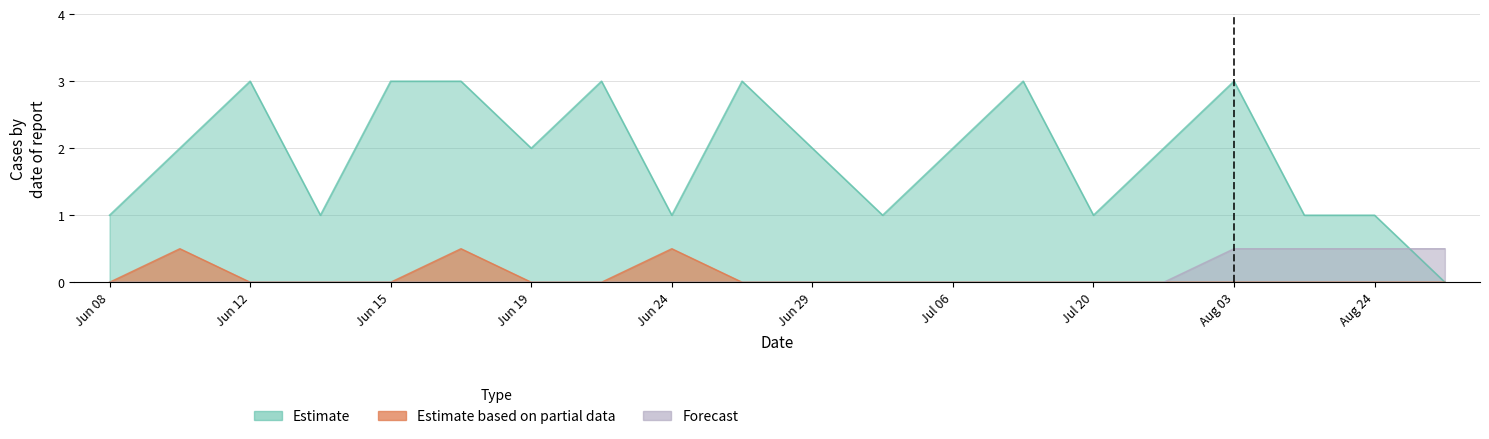

True or false: Forecast has more than 1 interior local peaks.

False